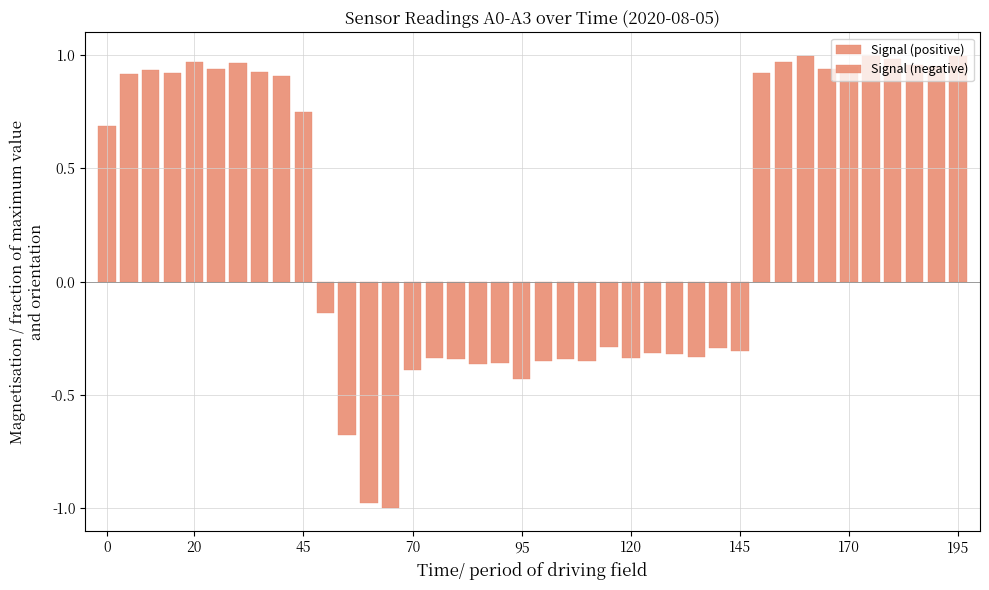

List the series in order of their overall mean, highest first.

Signal (positive), Signal (negative)